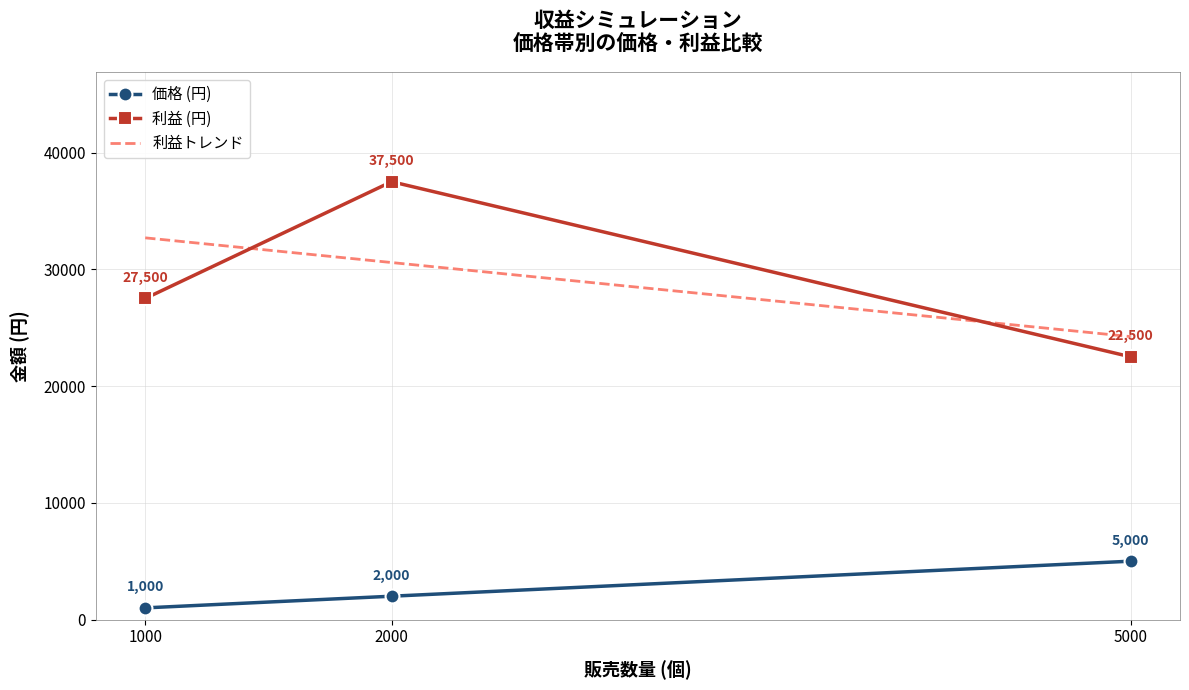

What is the spread (max minus min) of values at 2000?

35500.0